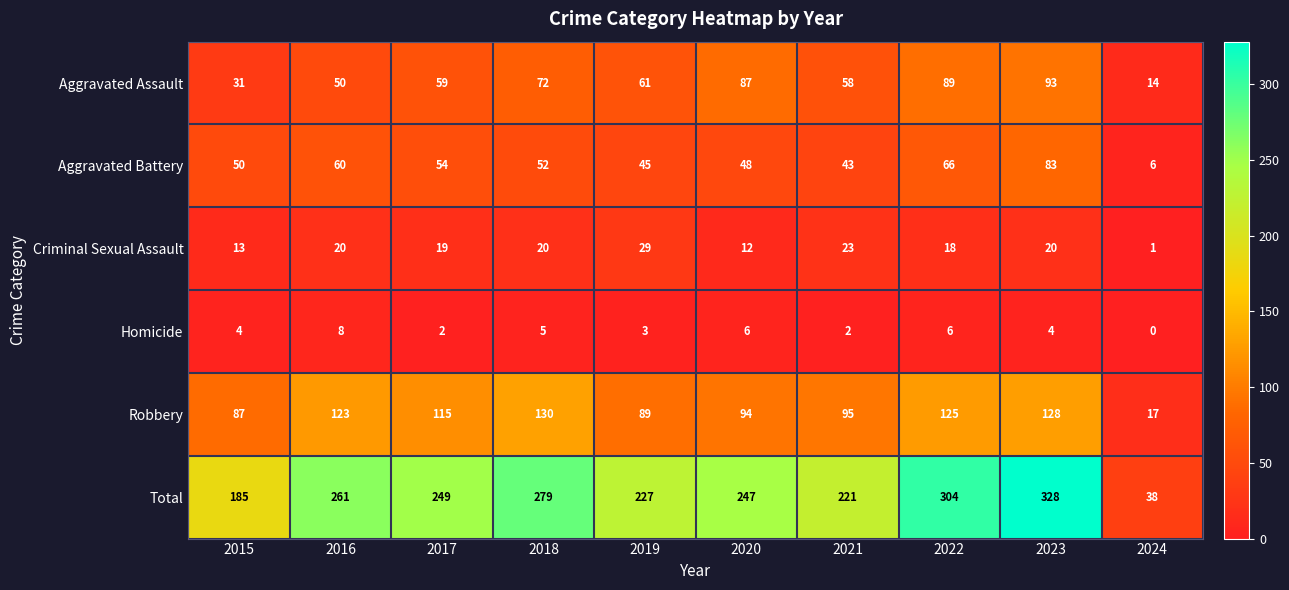

At which label does Robbery first exceed 115?

2016